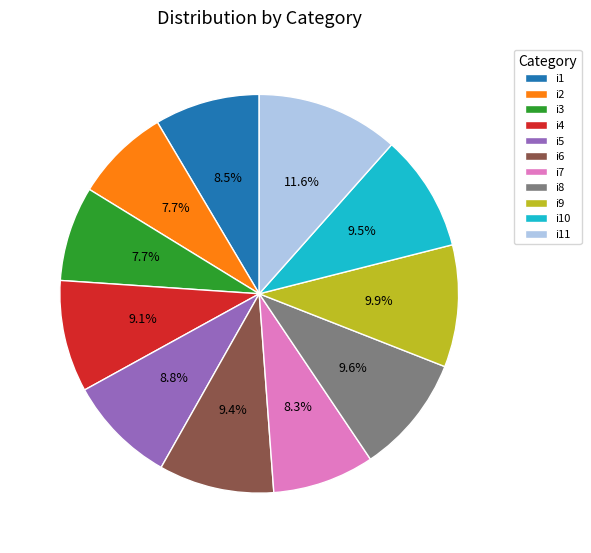

To the nearest percent, what is the average slice percentage?

9%